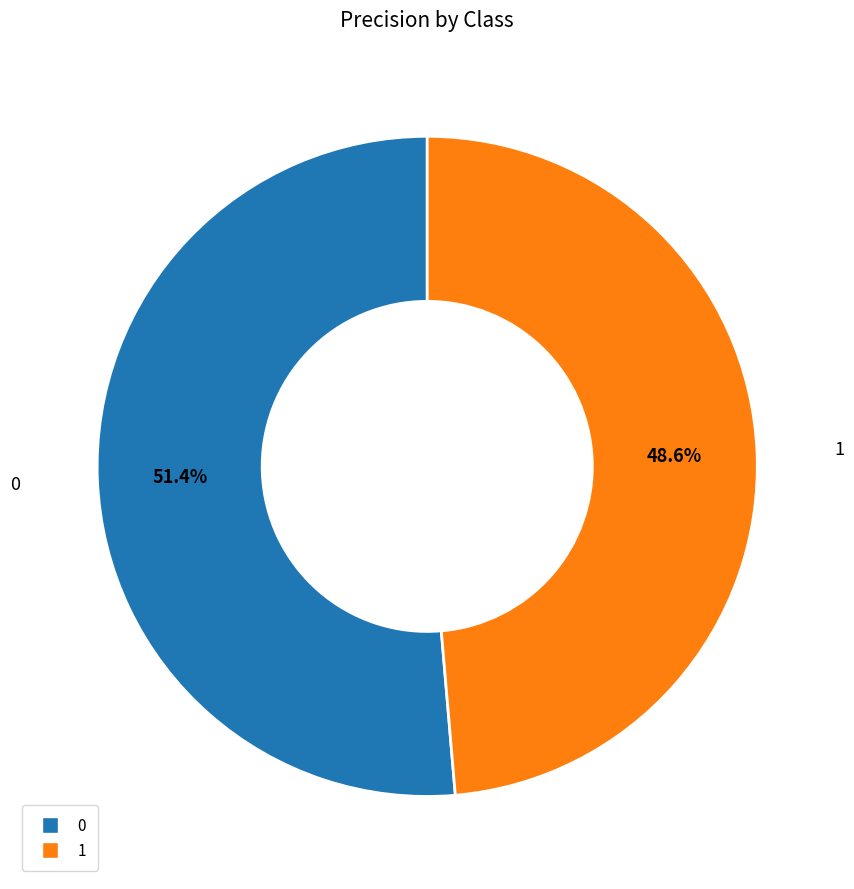

What is the total percentage of 0 and 1?

100.0%